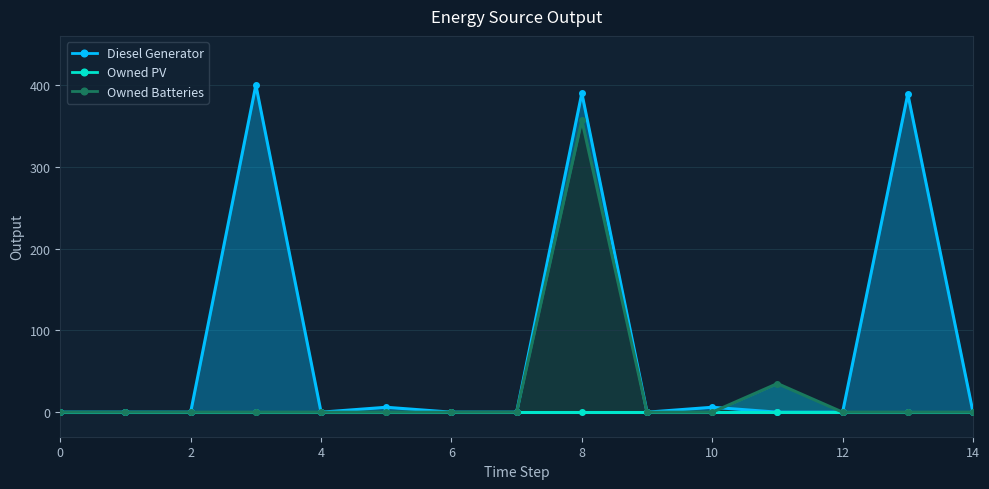

How many lines are shown in the chart?

3